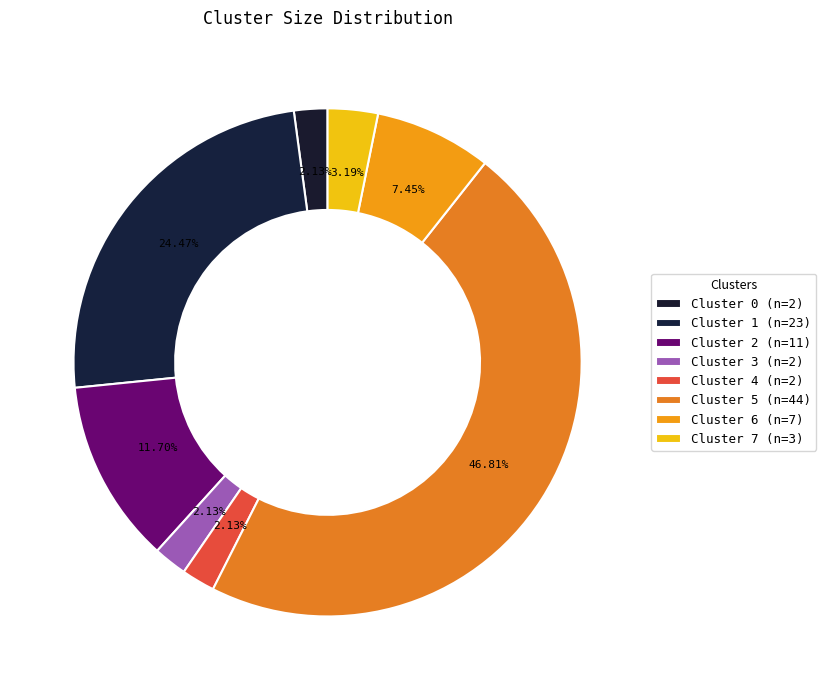

Combined, what portion of the pie is Cluster 3 and Cluster 6?

9.6%